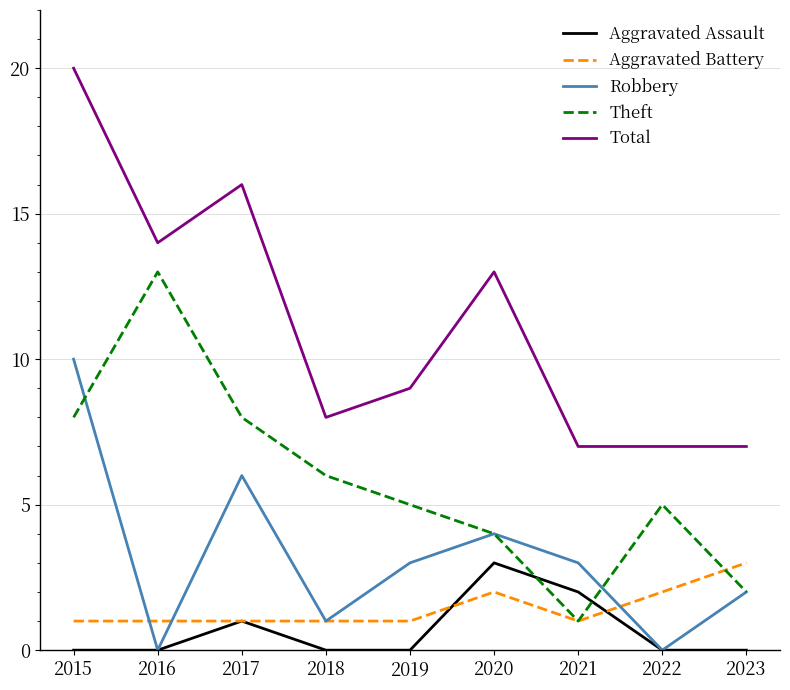

True or false: Theft and Aggravated Battery cross at least once.

True